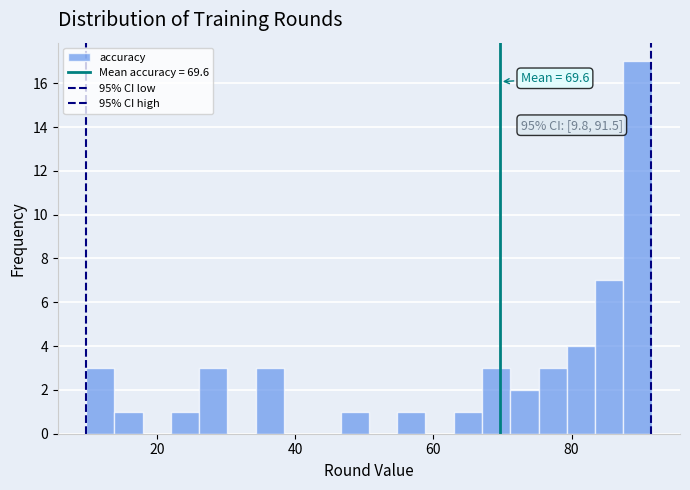

Around what value on the x-axis is the tallest bar? Give the approximate position of its centre, as read against the axis.

90